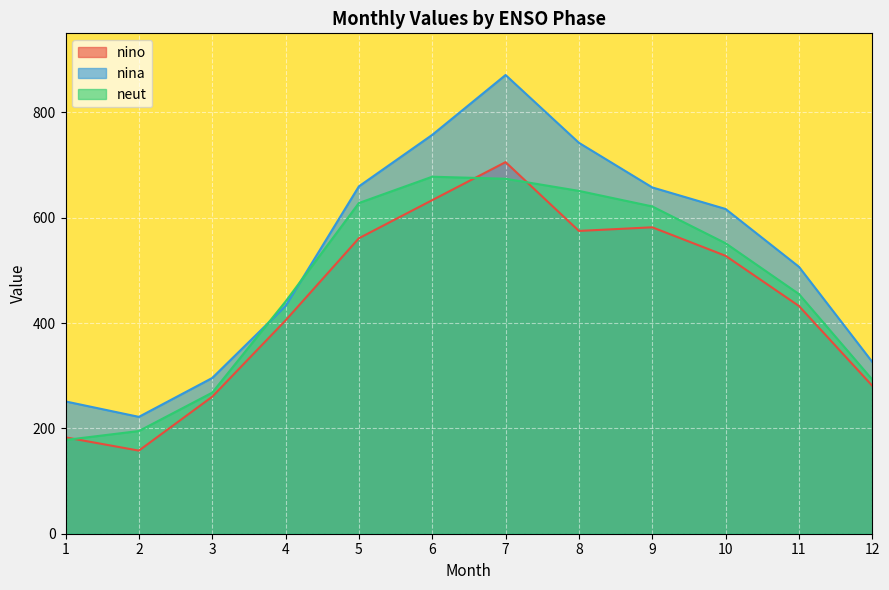

At 5, list the series in order from largest to smallest.

nina, neut, nino